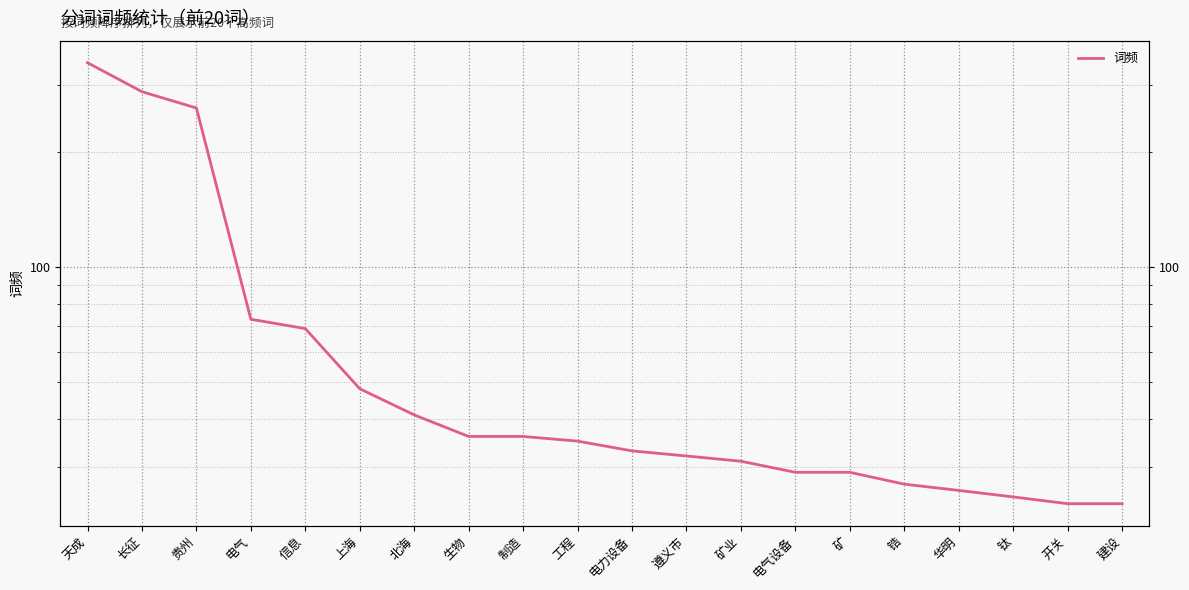

Which category has the lowest value across all series?

开关